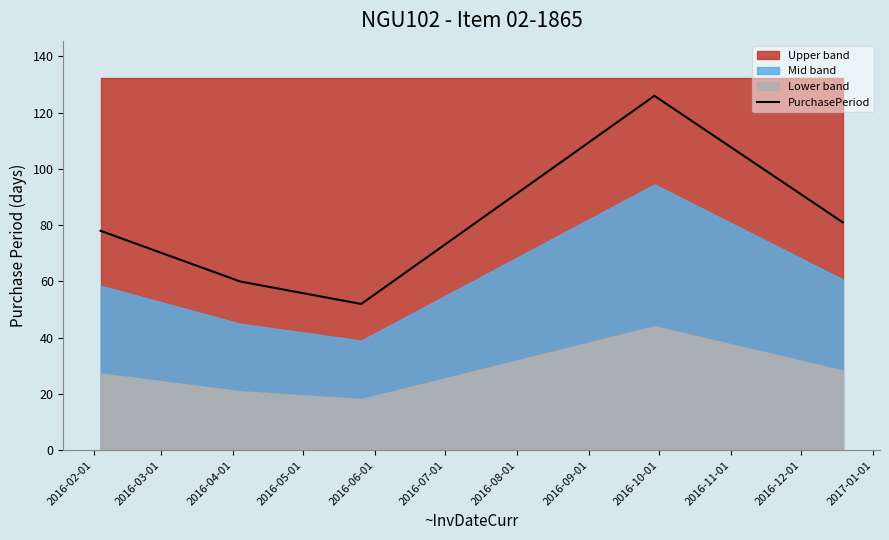

How many data points are less than 78?

2